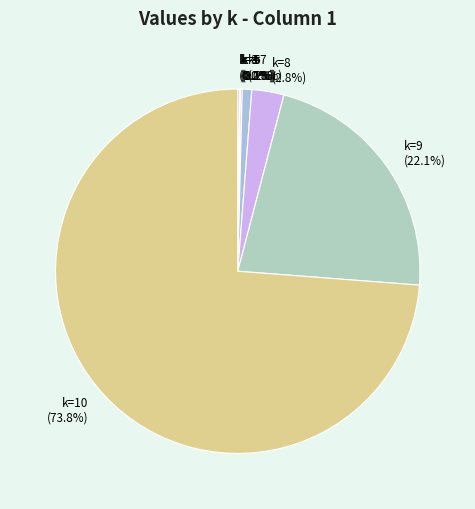

Between k=7 and k=10, which is larger?

k=10